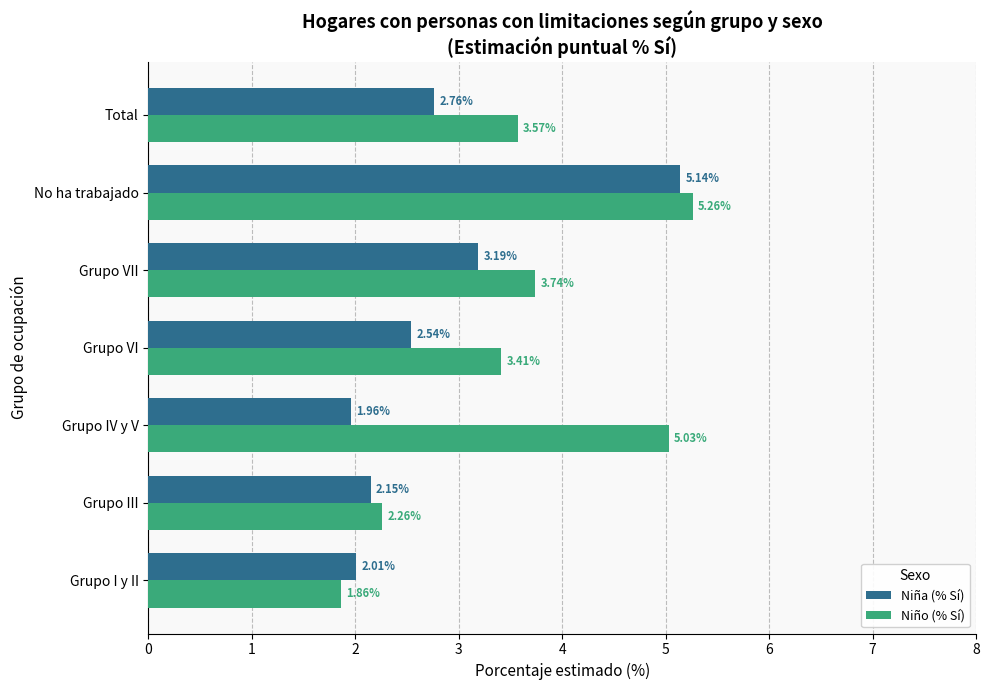

List the series in order of their peak value, lowest first.

Niña (% Sí), Niño (% Sí)